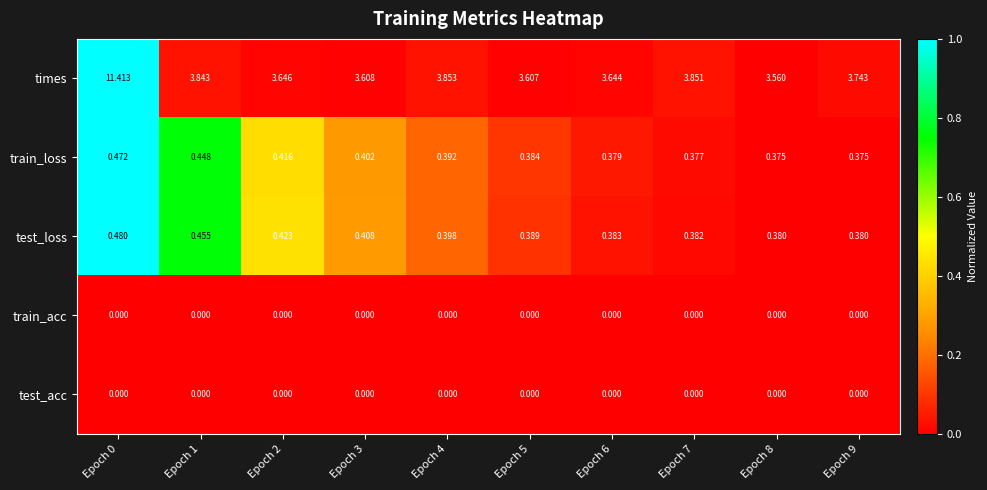

Which series has the largest total across all categories?

times